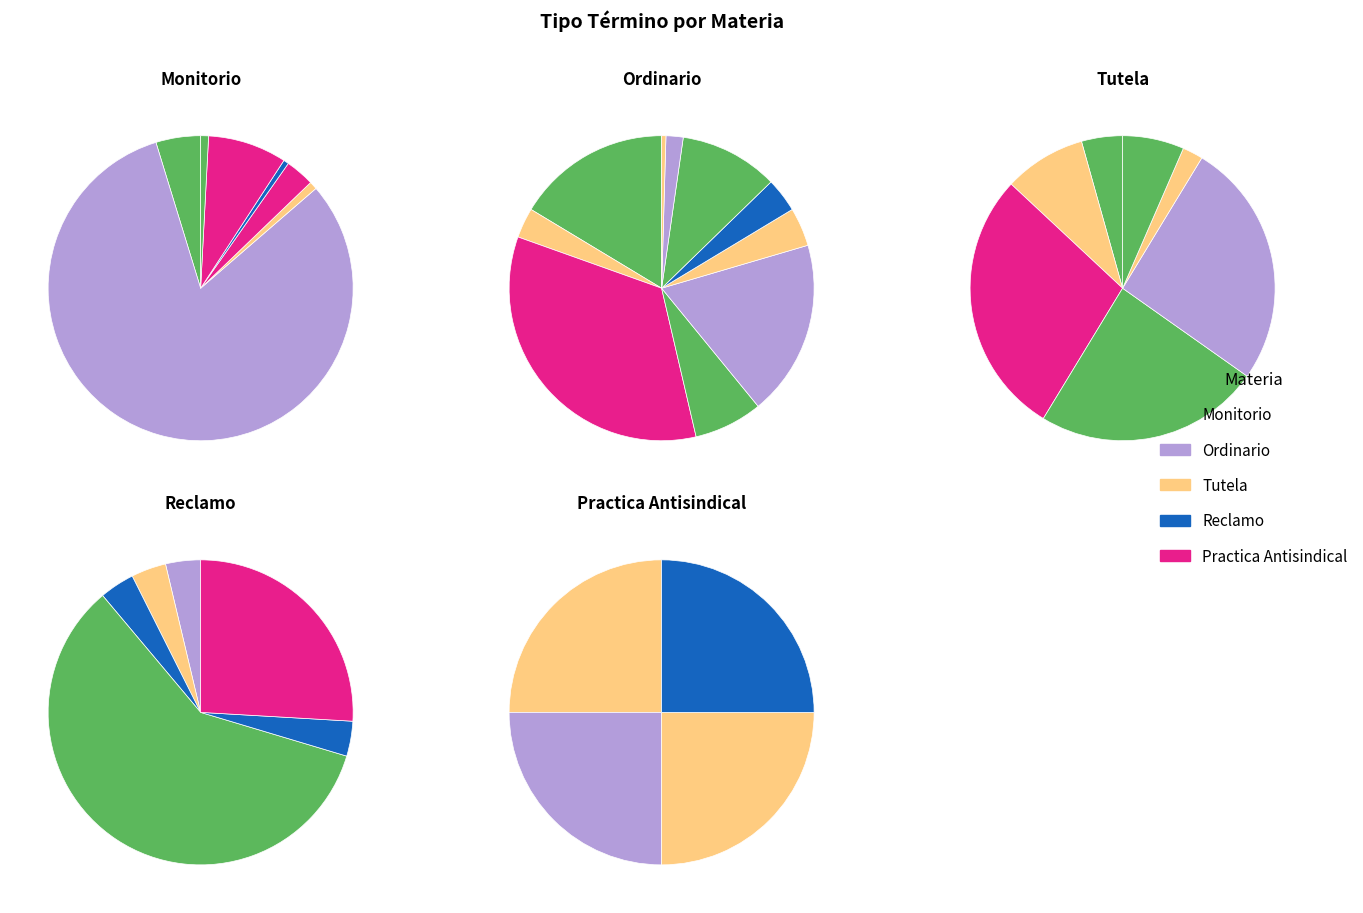

The Rechaza Demanda Monitorio slice represents 36% of the pie. True or false?

False